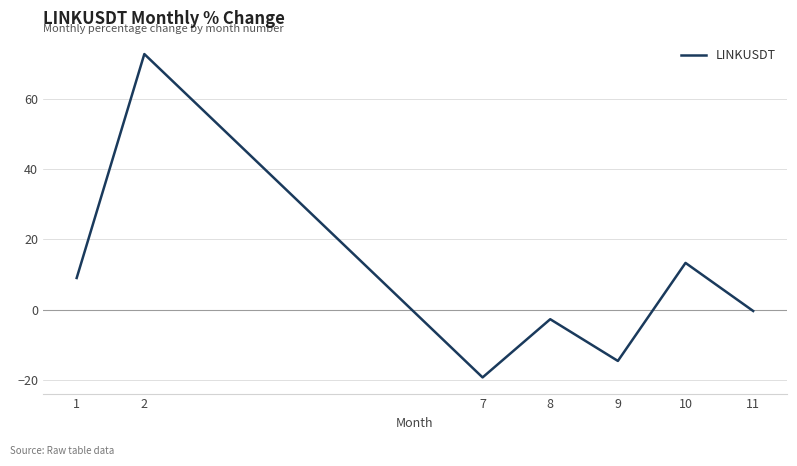

List the labels in order of value, smallest first.

7, 9, 8, 11, 1, 10, 2